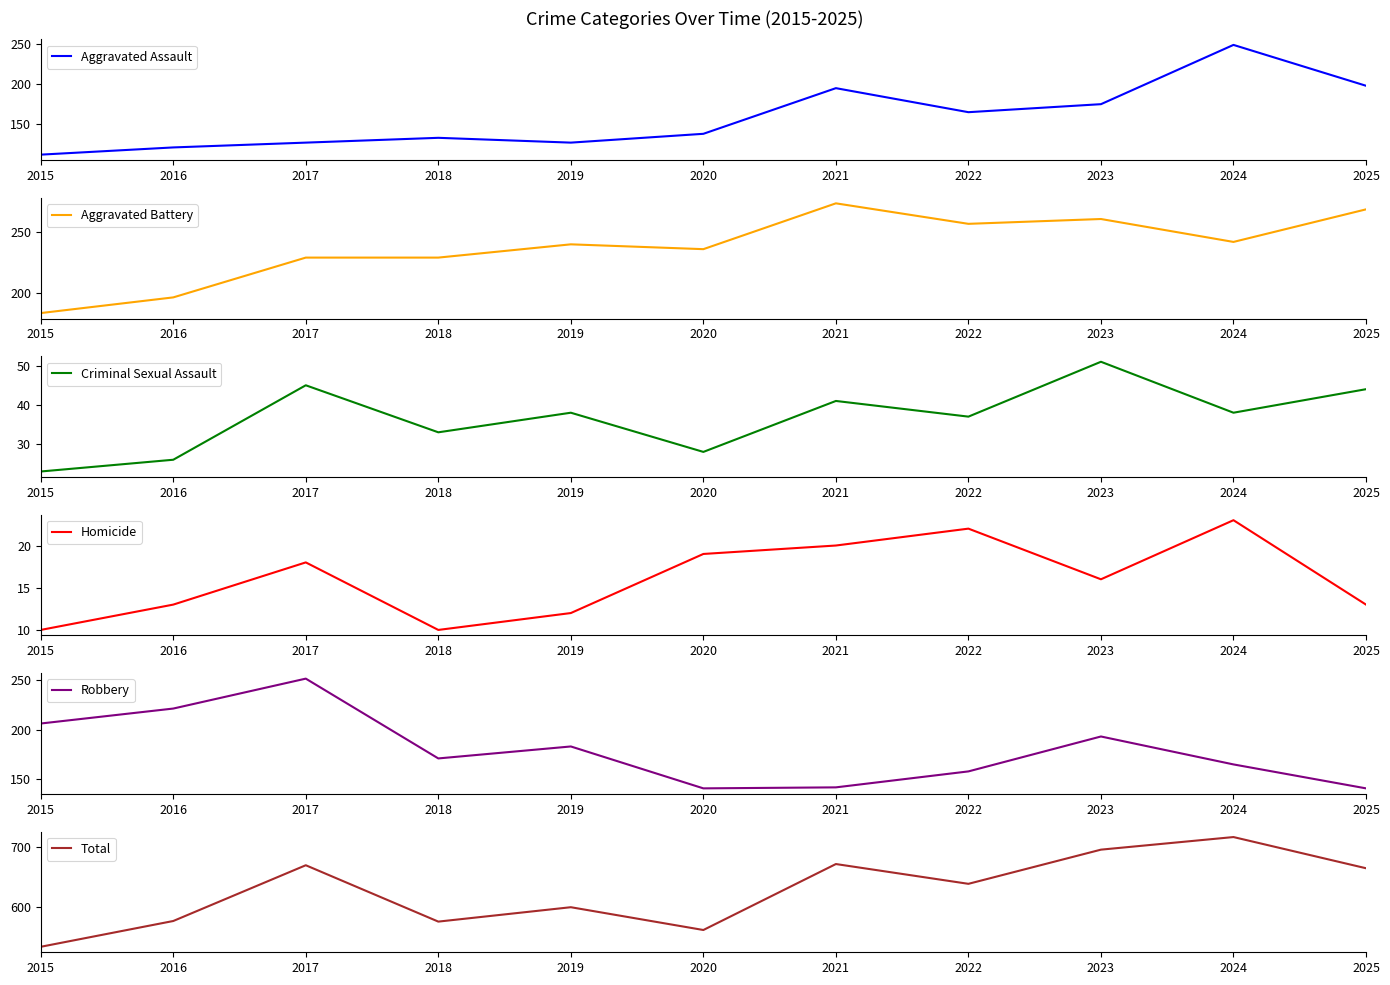

True or false: Criminal Sexual Assault has a value of 26 at 2016.

True